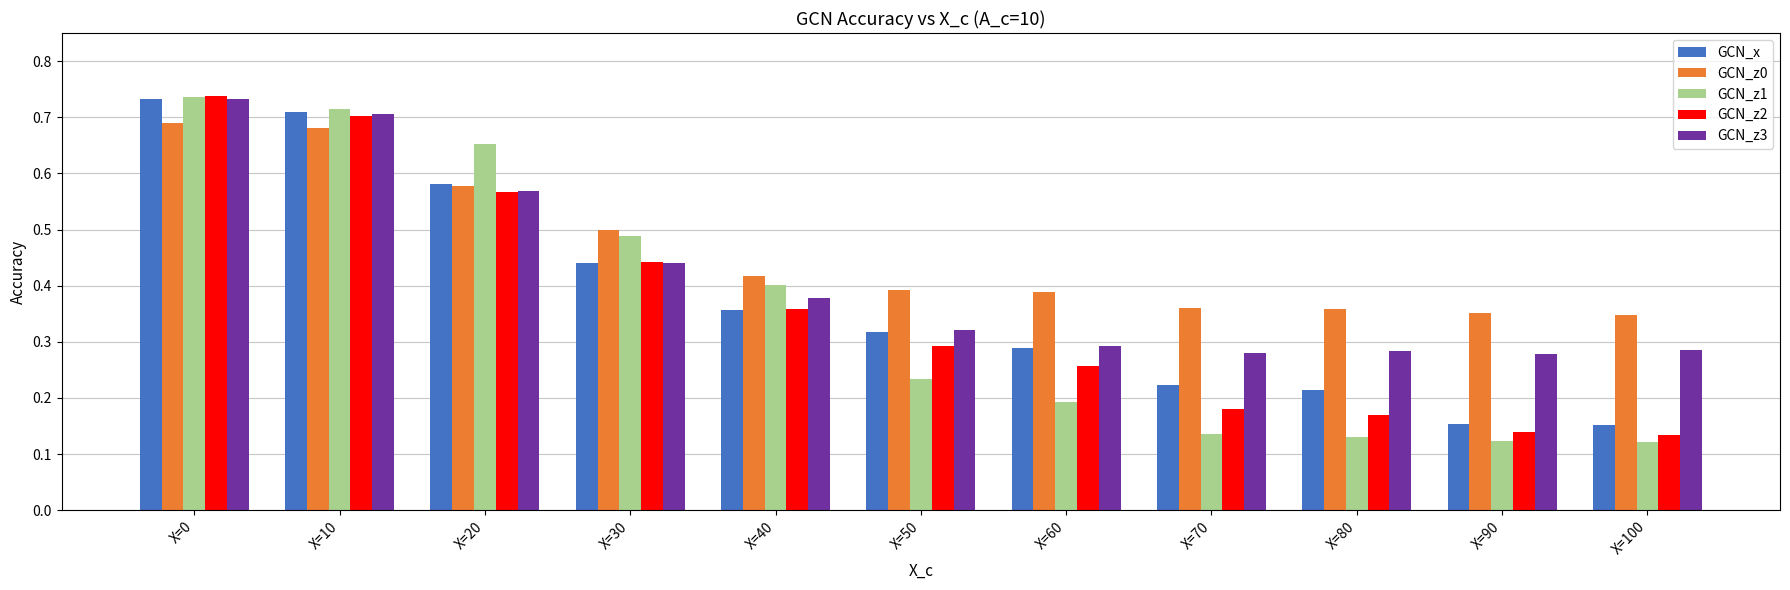

Is the value of GCN_z0 at X=100 greater than the value of GCN_x at X=20?

No